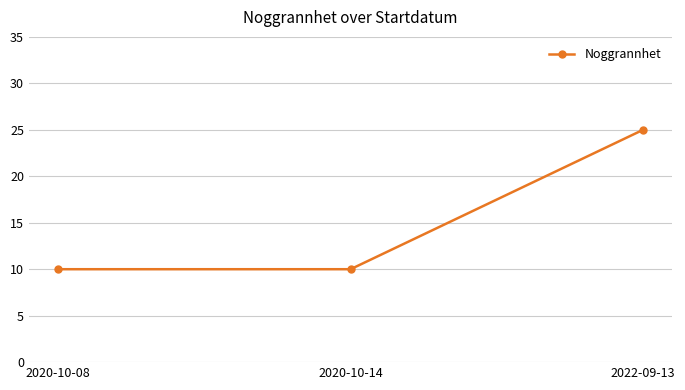

Reading right to left, what are all the values shown in this chart?

2022-09-13=25	2020-10-14=10	2020-10-08=10